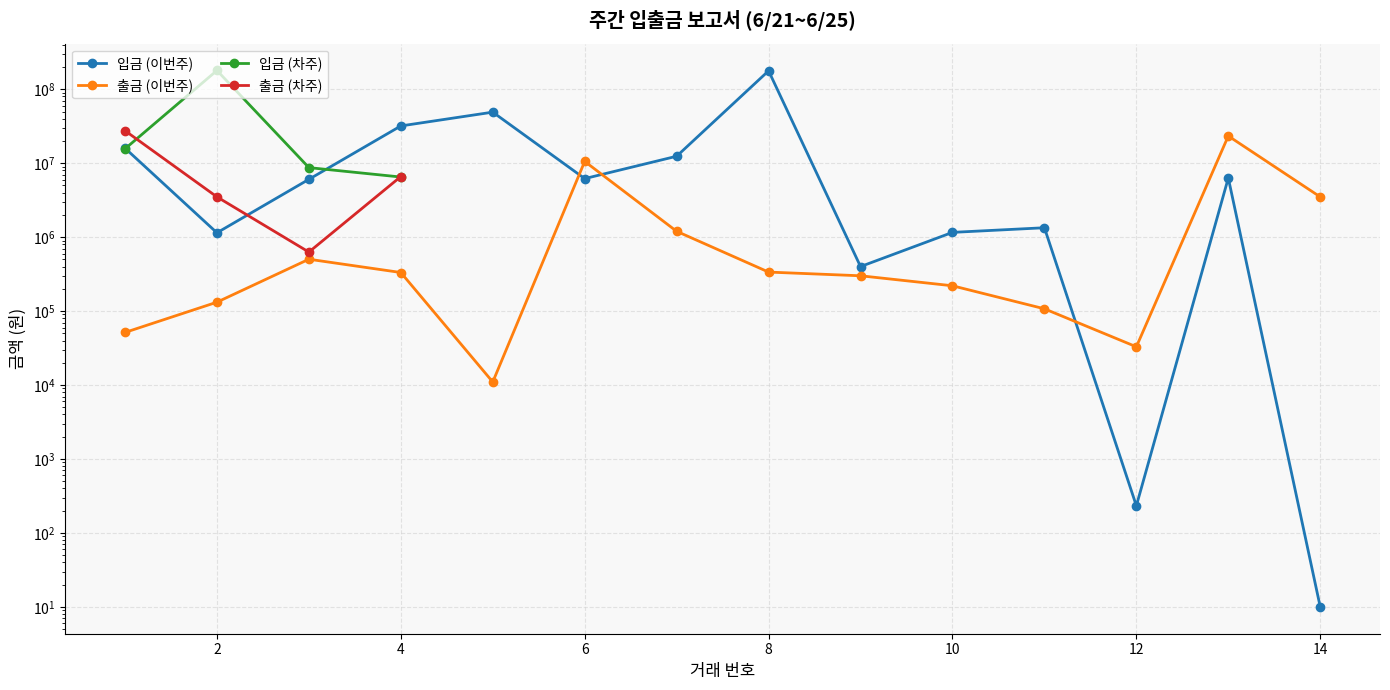

Which series ends up on top after the final intersection of 입금 (이번주) and 출금 (이번주)?

출금 (이번주)